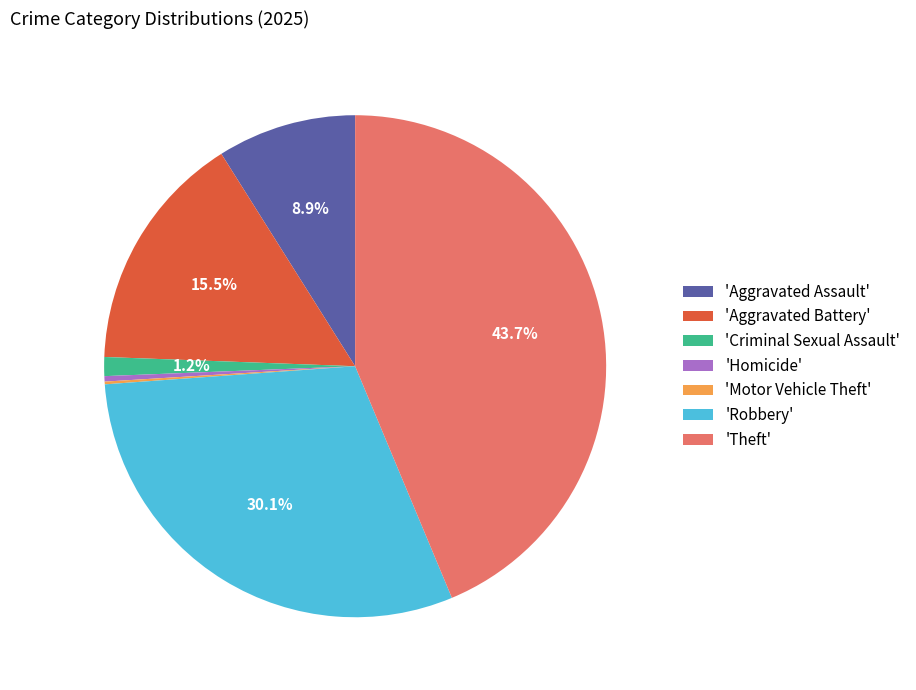

What is the total percentage of 'Aggravated Battery' and 'Robbery'?

45.6%